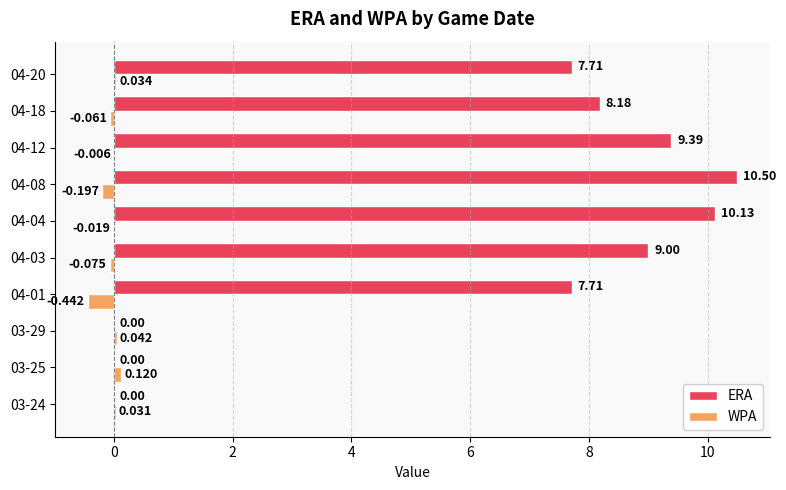

What is the maximum value shown in the chart?

10.5